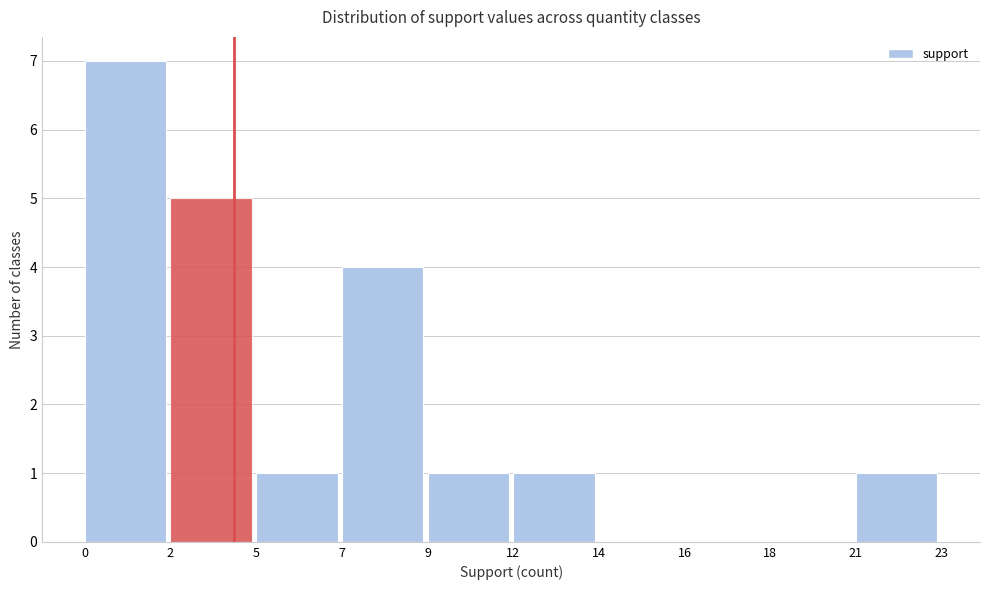

Reading left to right, transcribe all the data shown in this chart.

0=7	2=5	5=1	7=4	9=1	12=1	14=0	16=0	18=0	21=1